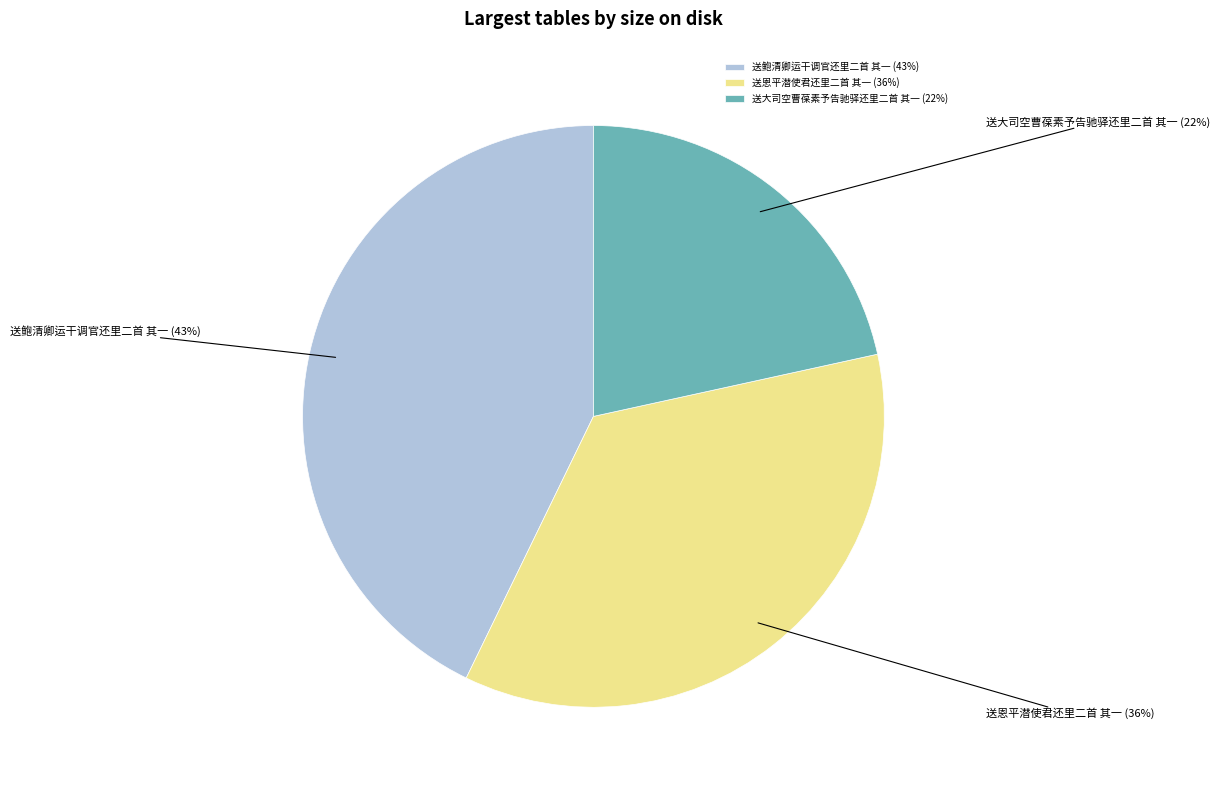

How many segments does this pie chart have?

3